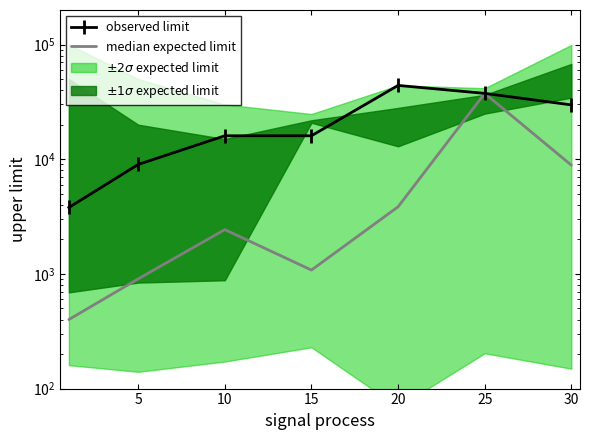

Rank the series by their average value, from highest to lowest.

observed limit, median expected limit